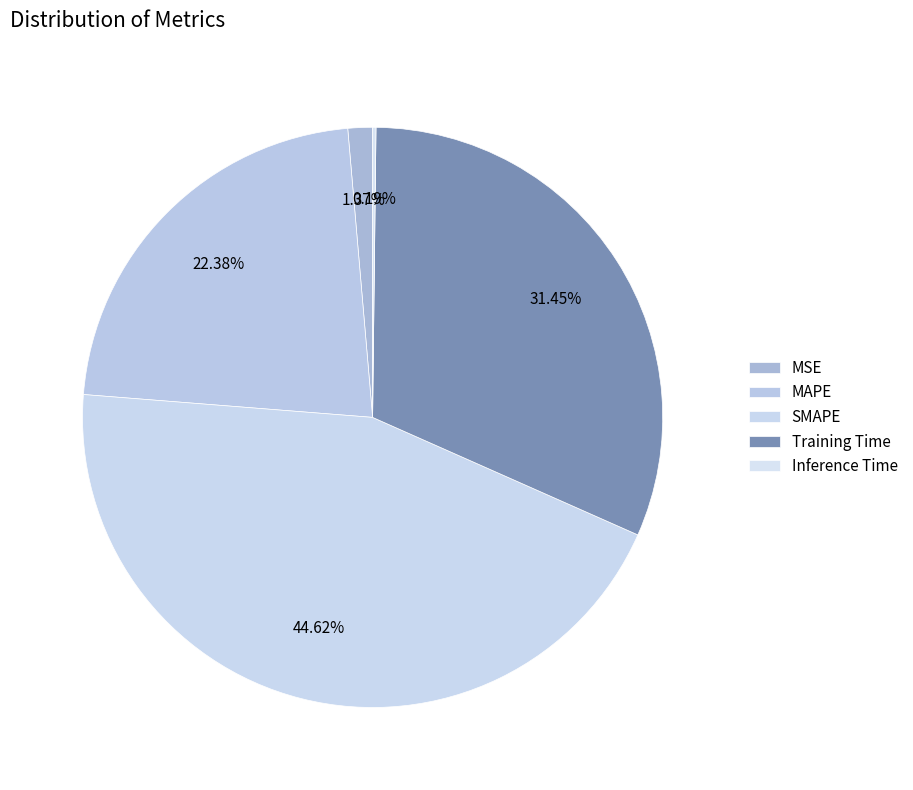

What percentage is NOT represented by Inference Time?

99.8%